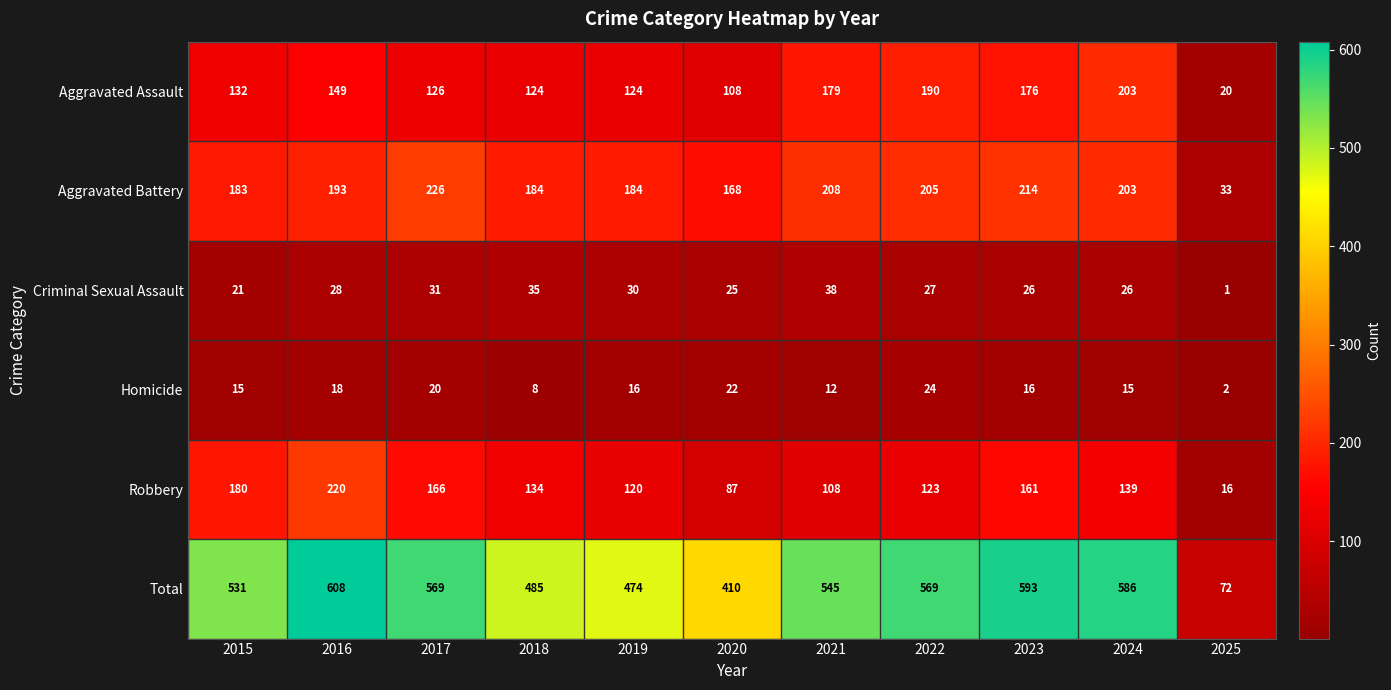

What is the maximum value shown in the chart?

608